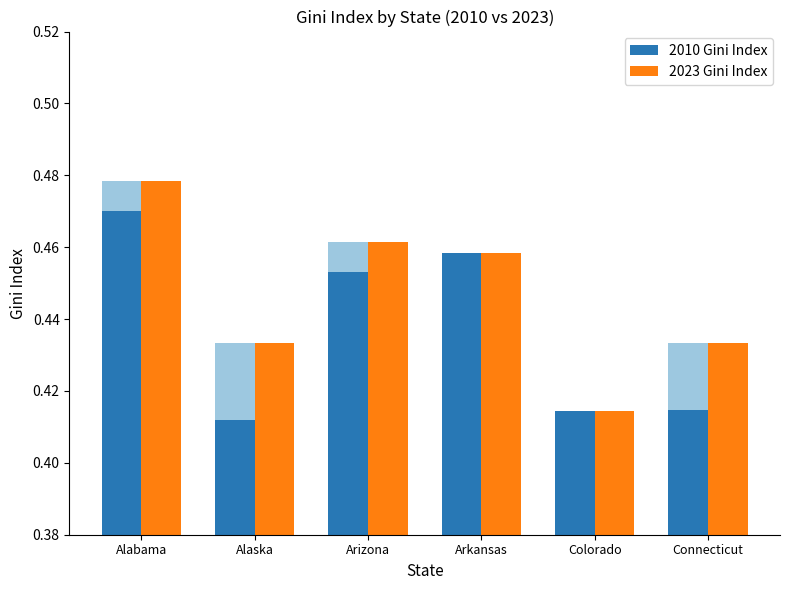

What is the difference between the maximum and minimum values in the 2023 Gini Index series?

0.1